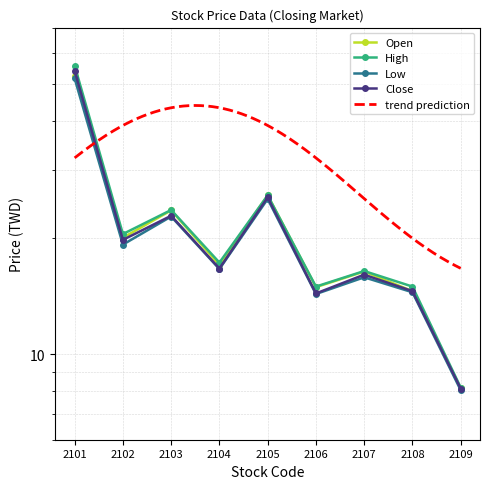

List the labels in order of High value, smallest first.

2109, 2106, 2108, 2107, 2104, 2102, 2103, 2105, 2101